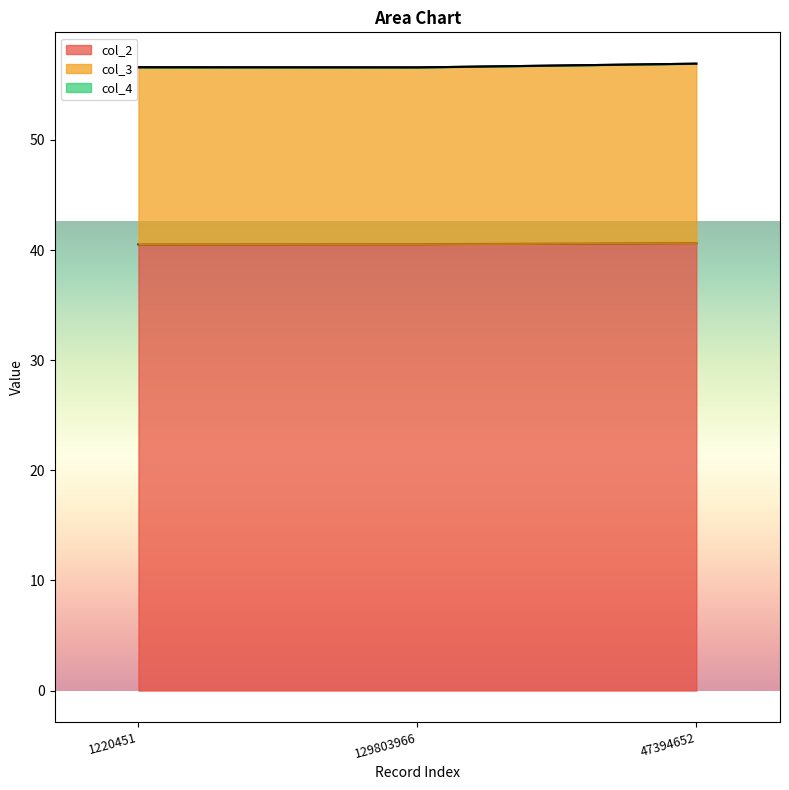

Rank the categories by col_2 value from lowest to highest.

1220451, 129803966, 47394652